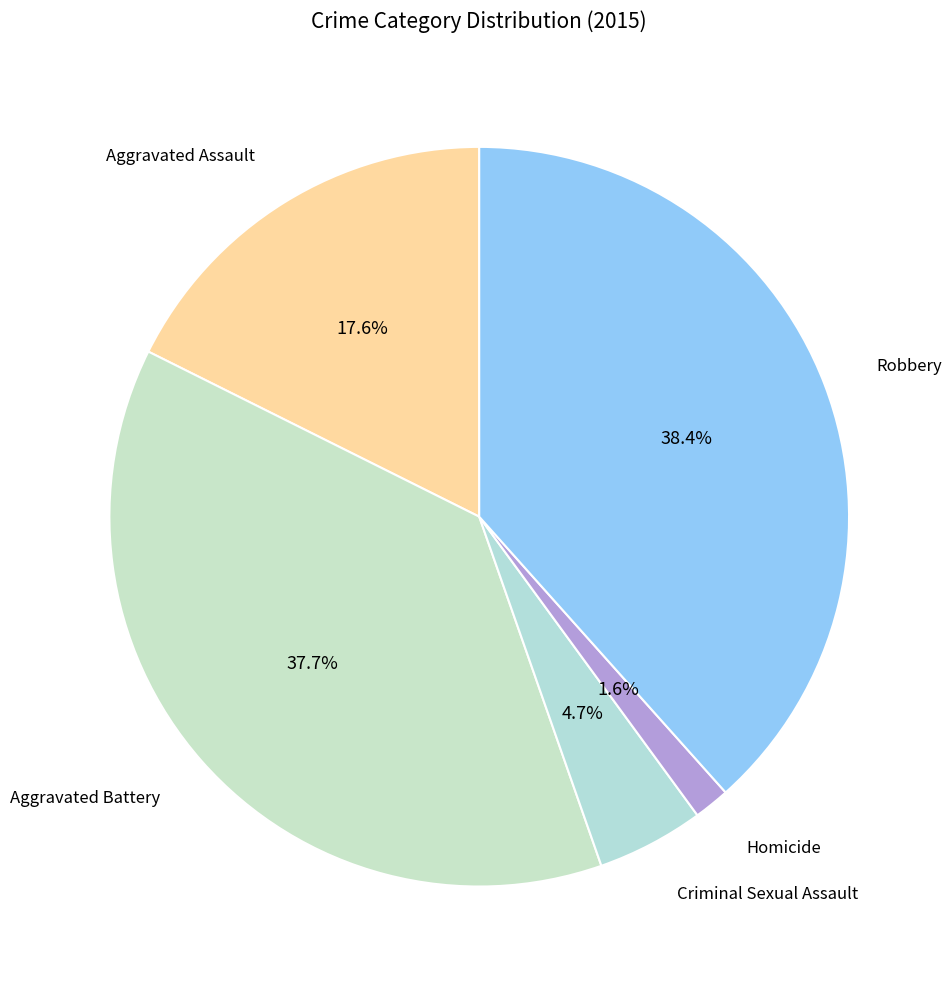

Which category has the biggest portion of the pie?

Robbery